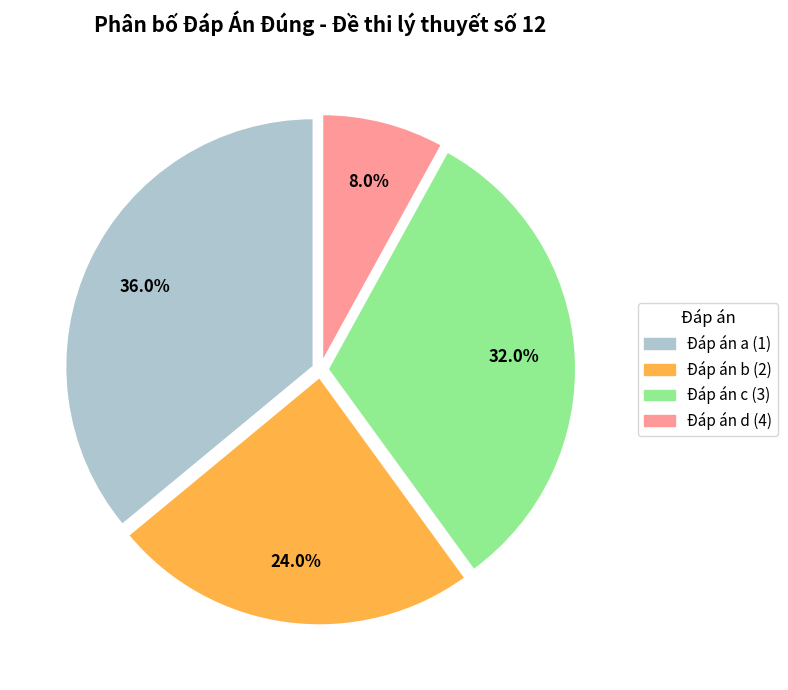

How much of the chart is everything except Đáp án b (2)?

76.0%